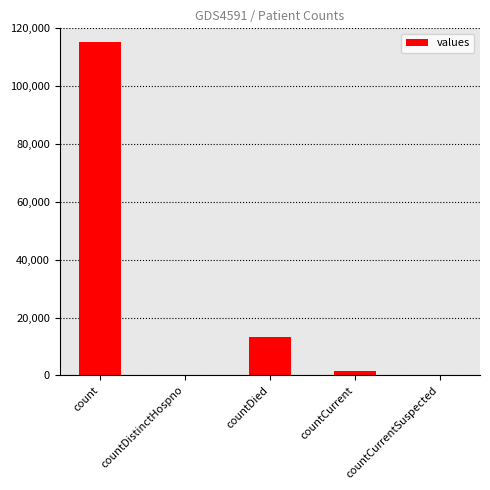

Where does the data first go above 1383?

count